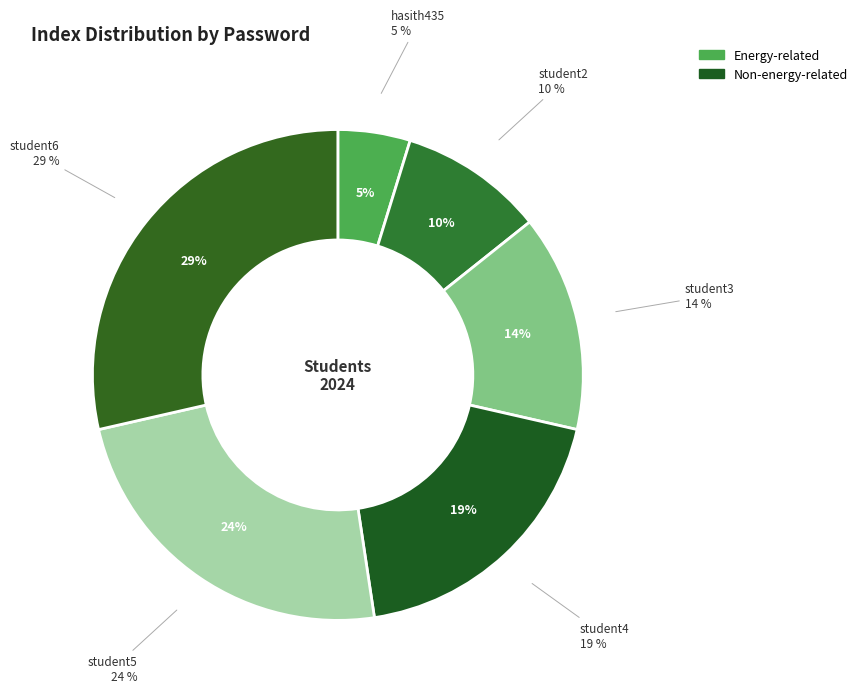

To the nearest percent, what percentage of the pie is student2?

10%